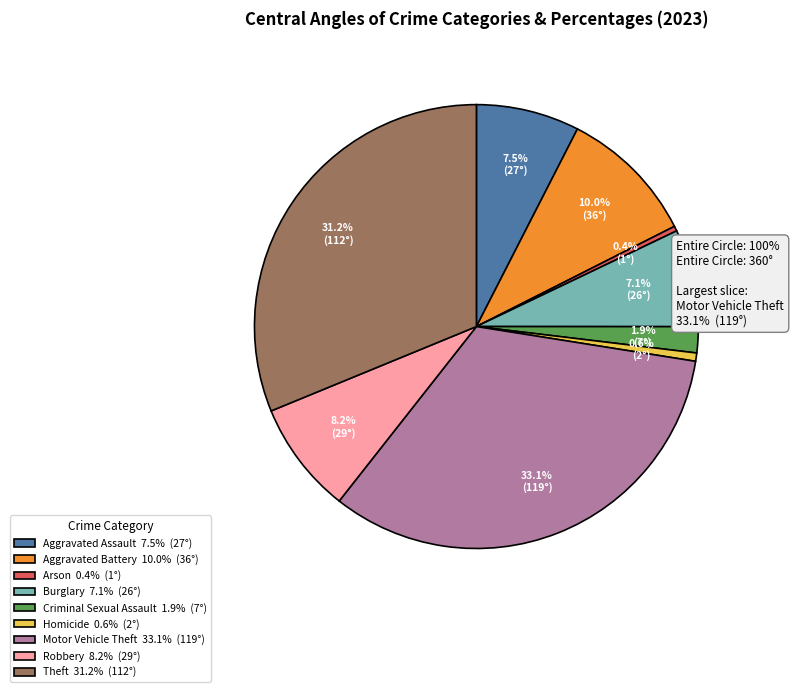

Count the number of slices in the pie.

9